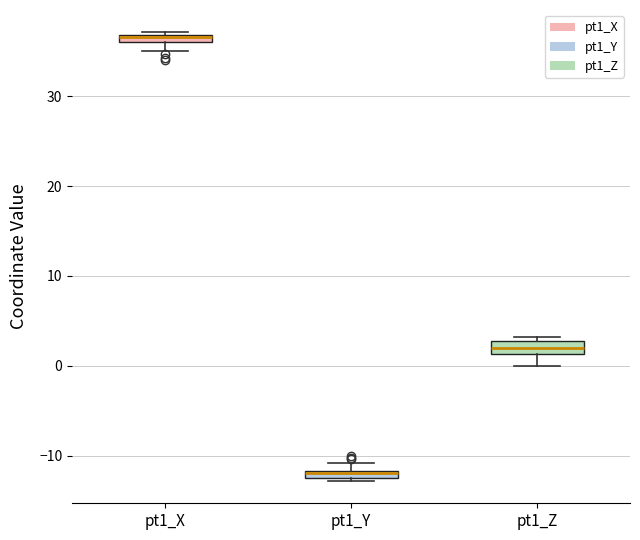

Where is the upper edge of the box for pt1_X on the y-axis? The values are not printed on the chart, so give them approximately, as read against the axis.

37